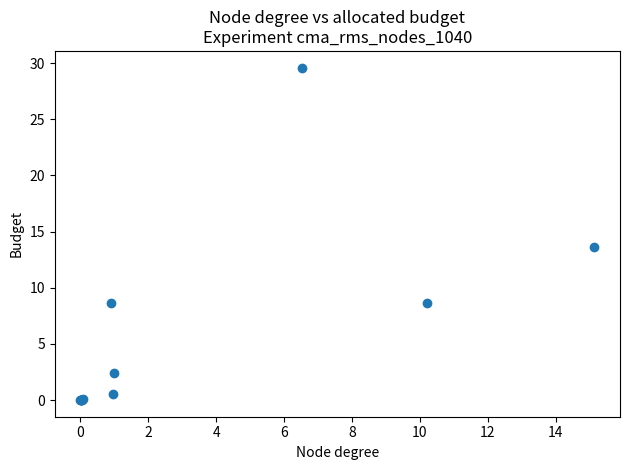

What Y value in the scatter plot is closest to 14?

13.6